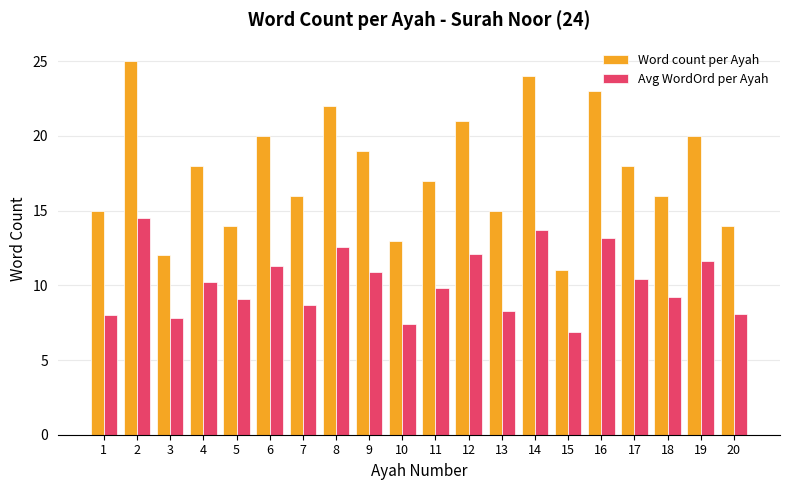

Which series has the largest total across all categories?

Word count per Ayah